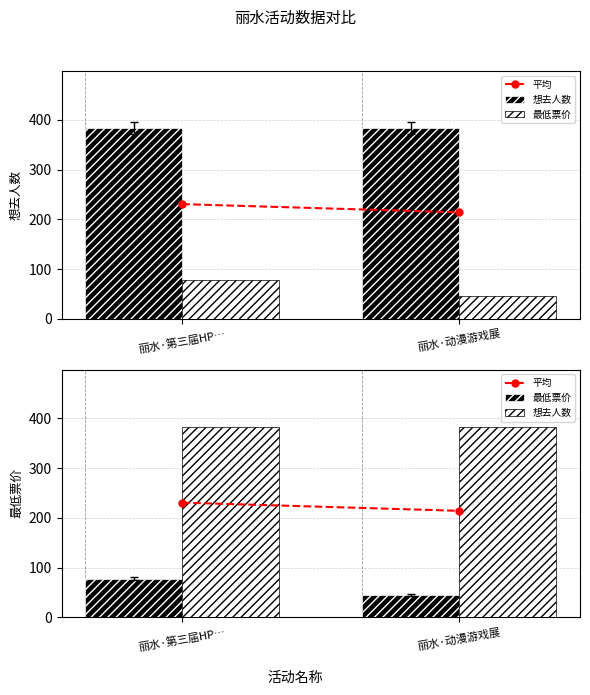

What are all the series names shown in the legend?

平均, 想去人数, 最低票价